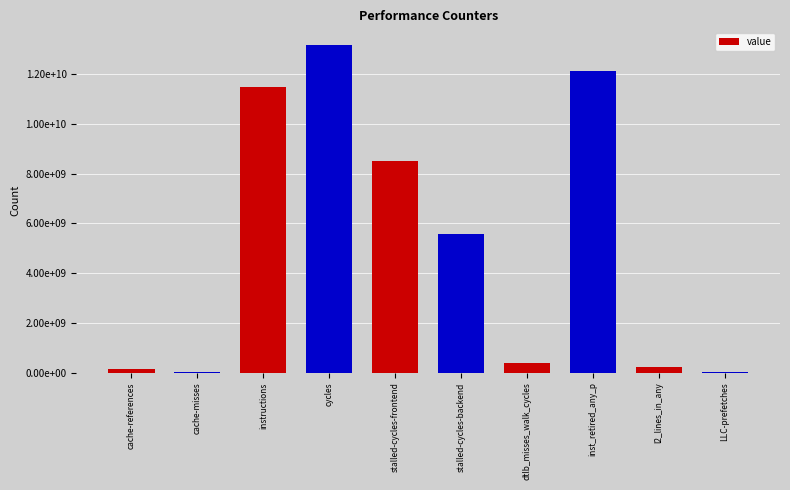

What is the difference between the second highest and minimum values?

12117443120